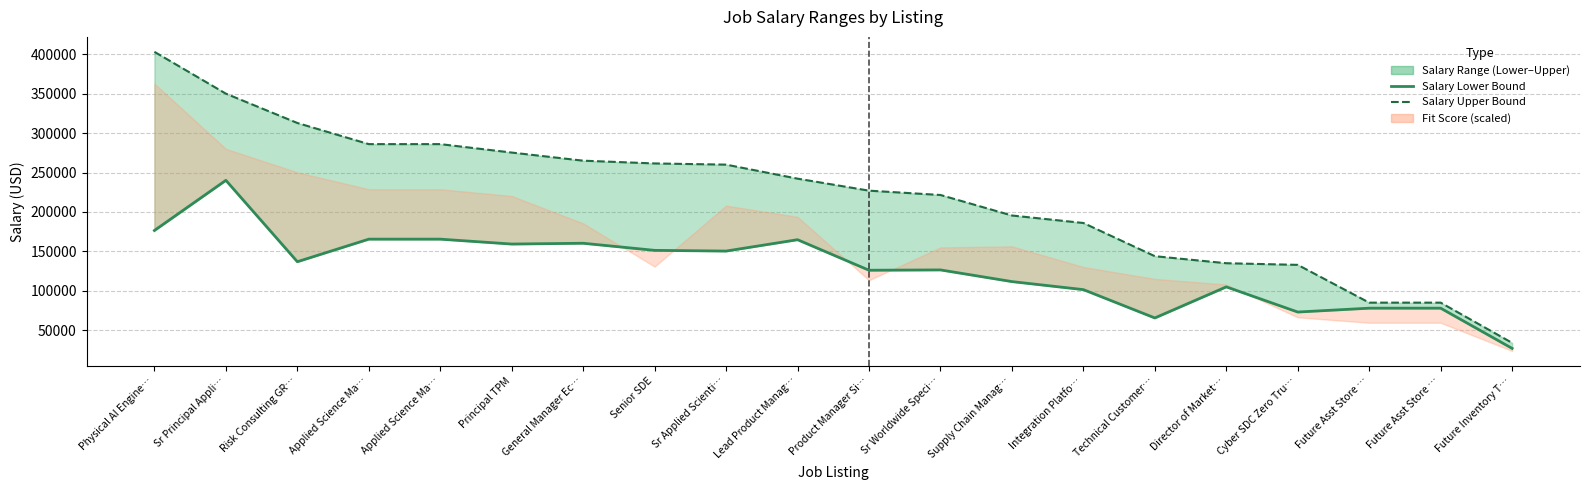

How many categories are shown in the chart?

20